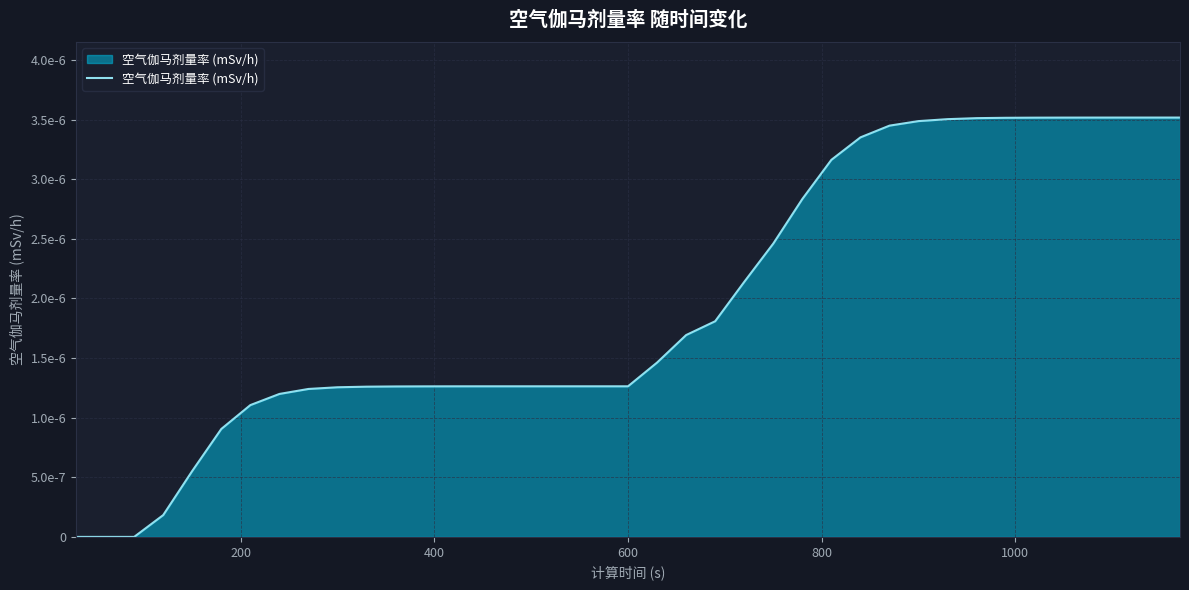

Does the chart display data point markers on the line(s)?

No